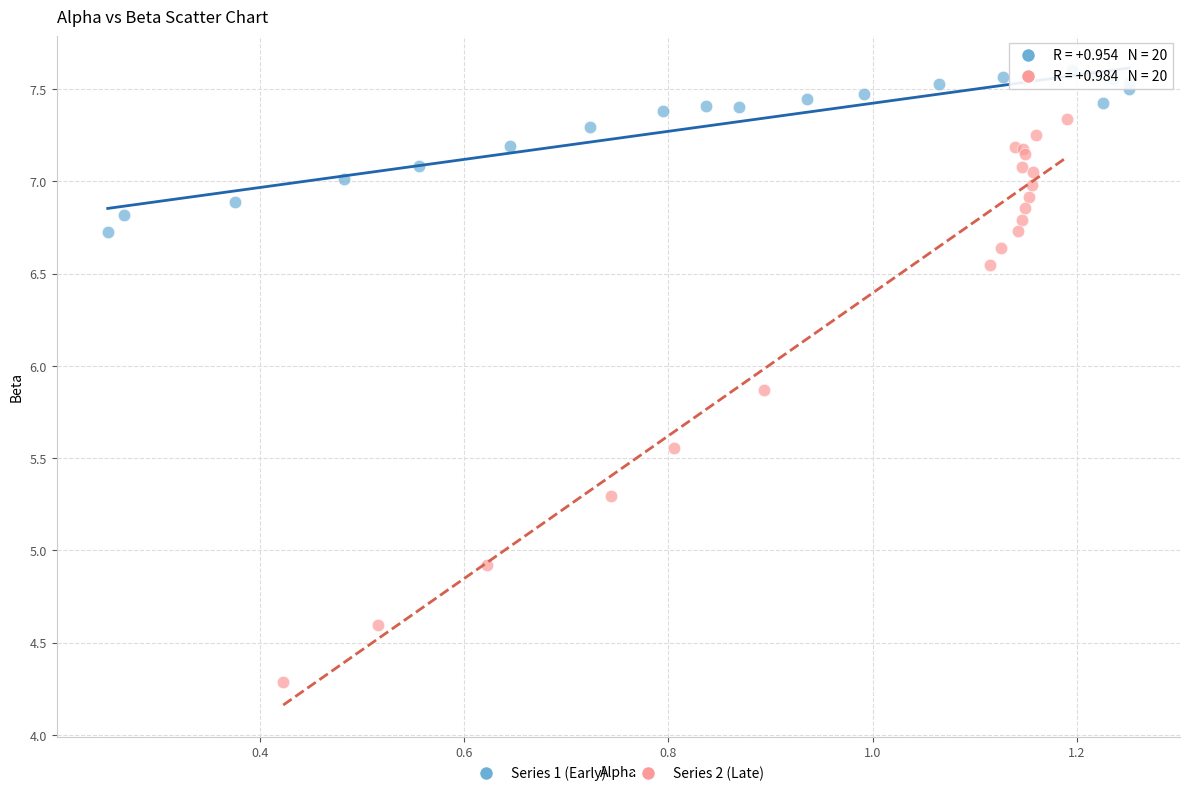

Which series reaches the minimum Y coordinate?

Series 2 (Late)